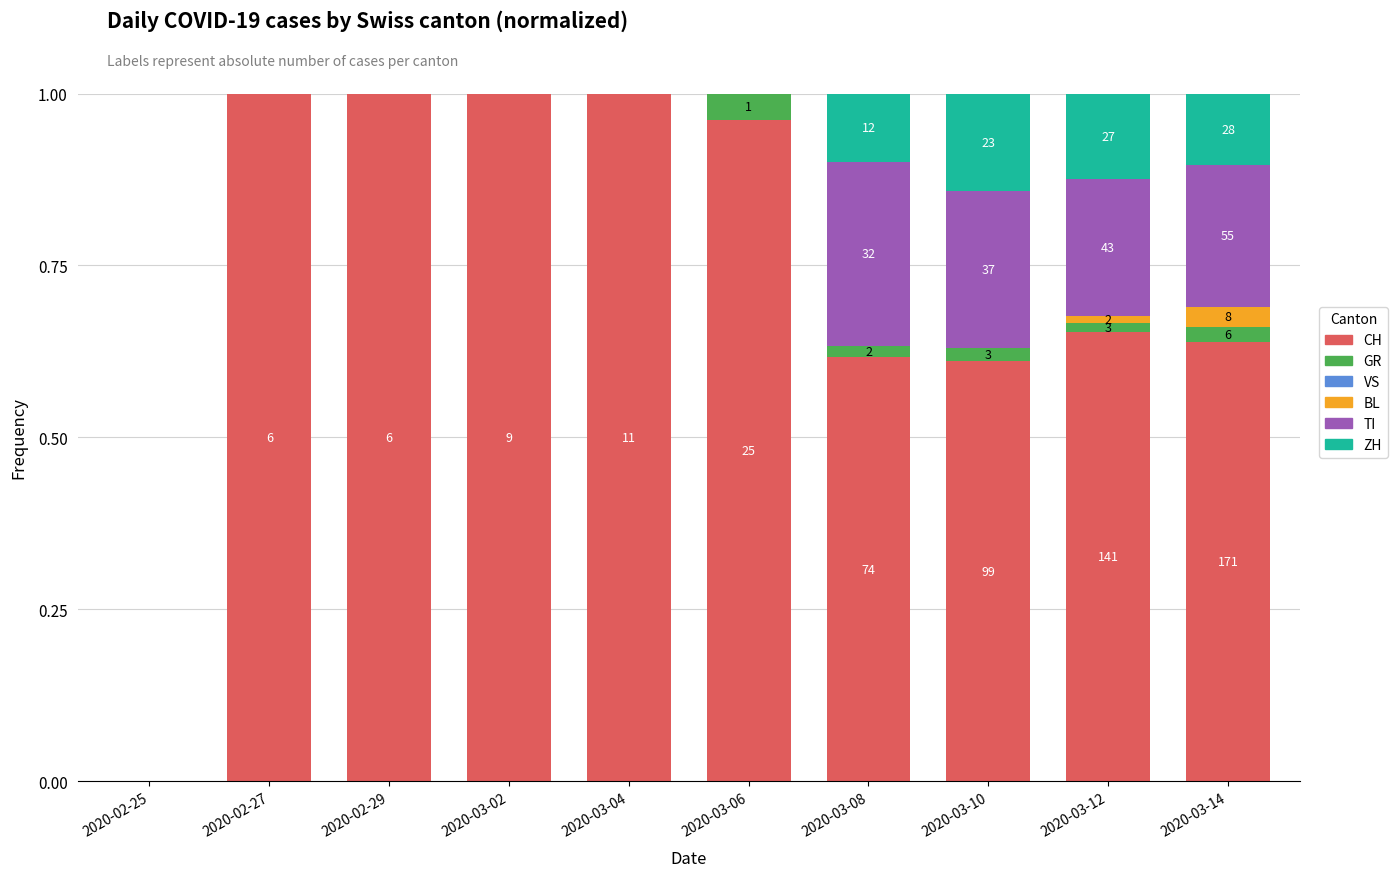

True or false: CH has a value of 1.3 at 2020-03-06.

False